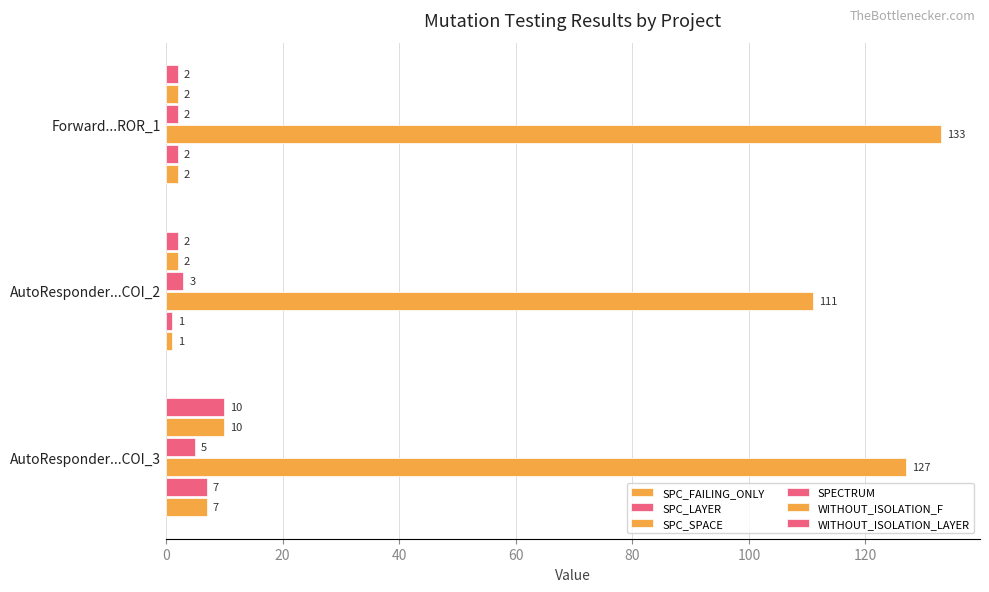

What is the value of the SPECTRUM bar at the 2nd from the left?

3